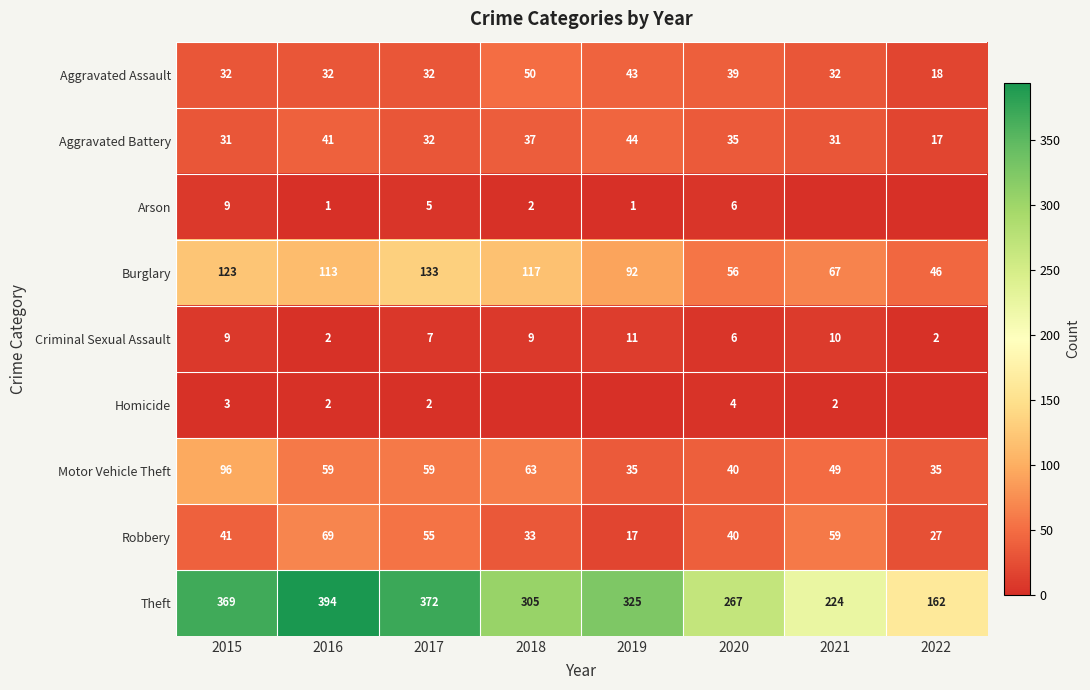

What is the total value across all series at 2017?

697